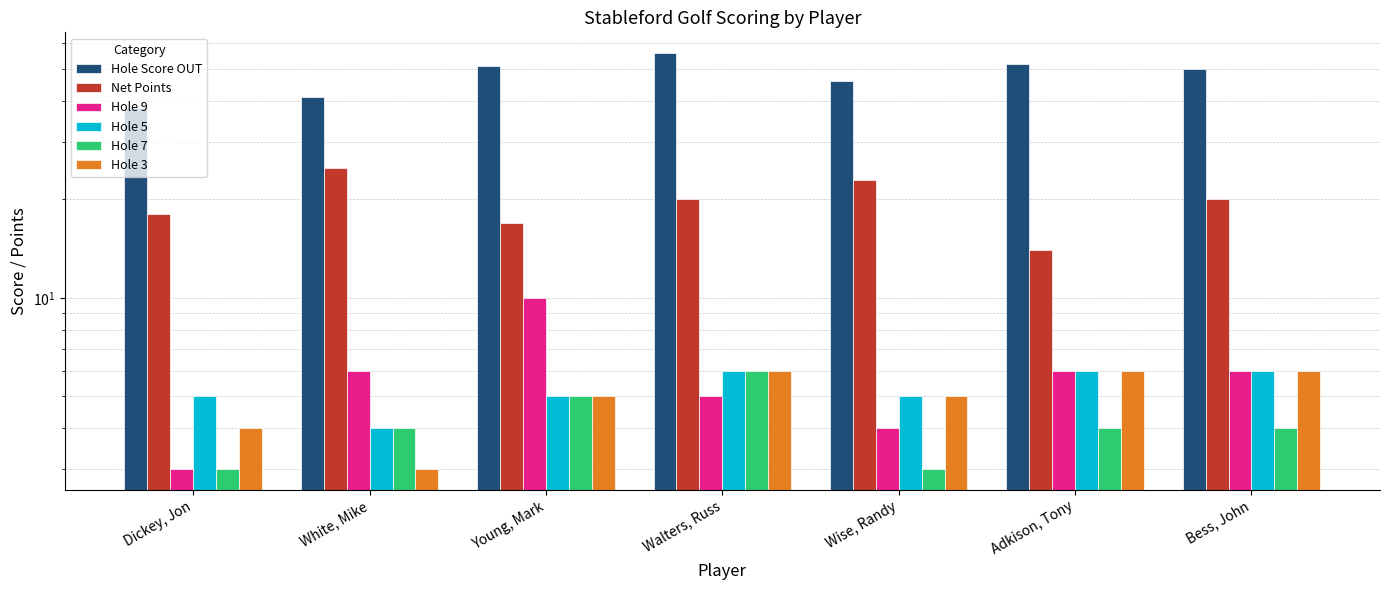

Is the value of Hole 3 at Walters, Russ greater than the value of Hole 9 at White, Mike?

No